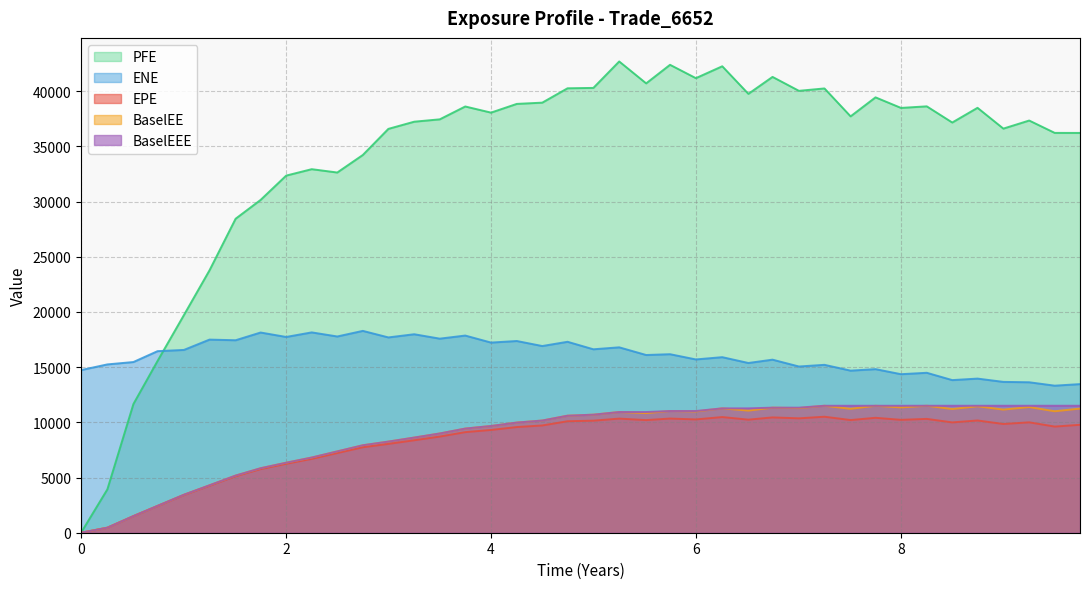

What is the difference between the maximum and minimum values in the EPE series?

10507.7